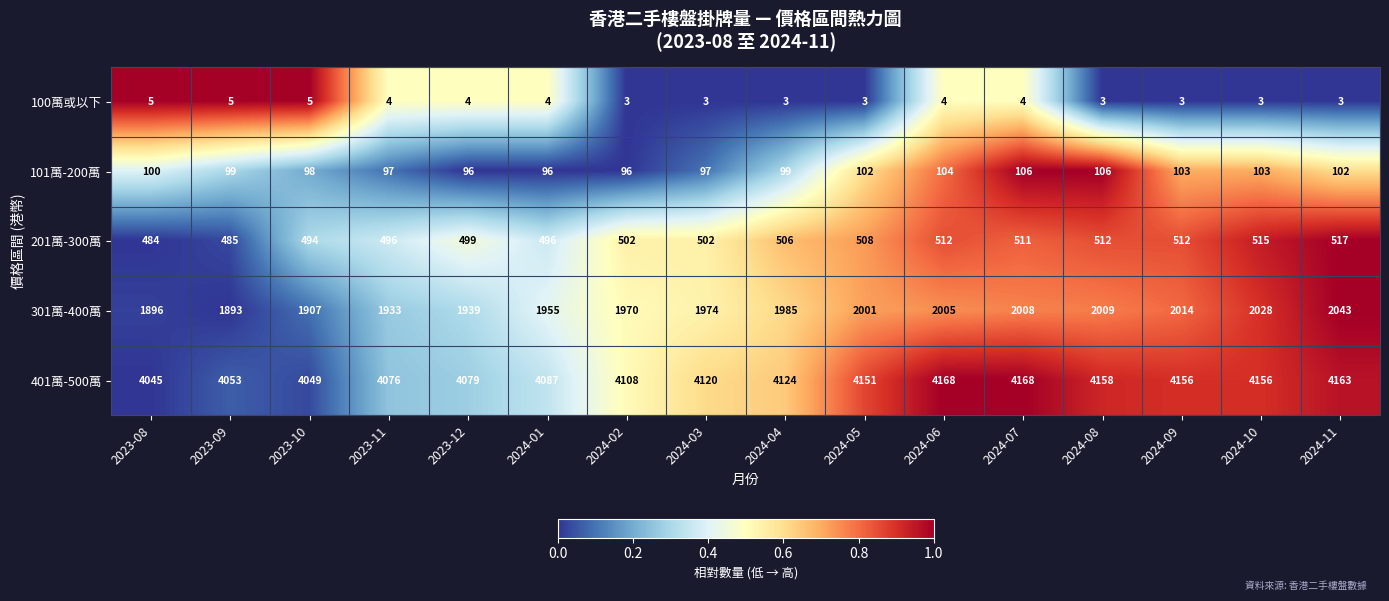

How many distinct data groups are displayed?

5